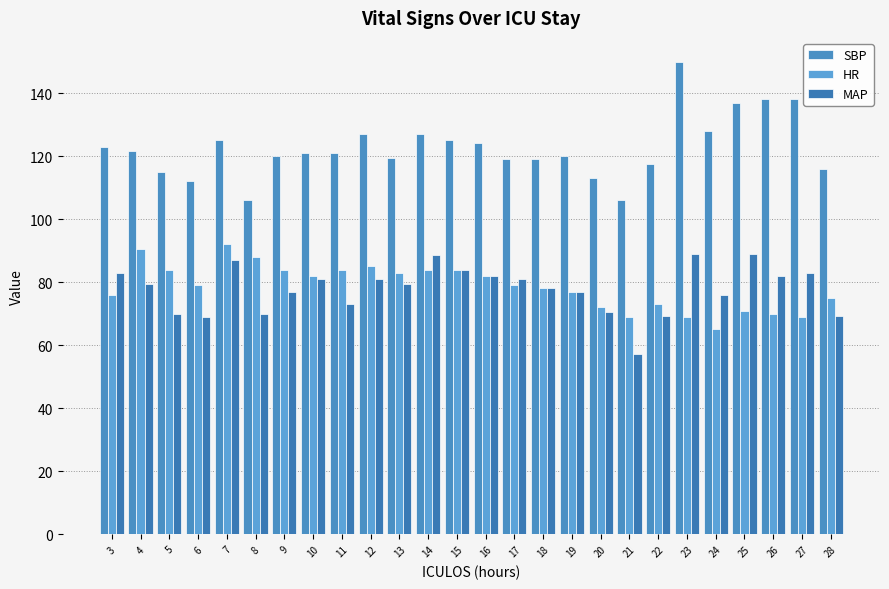

What is the approximate value of MAP at 16?

82.0